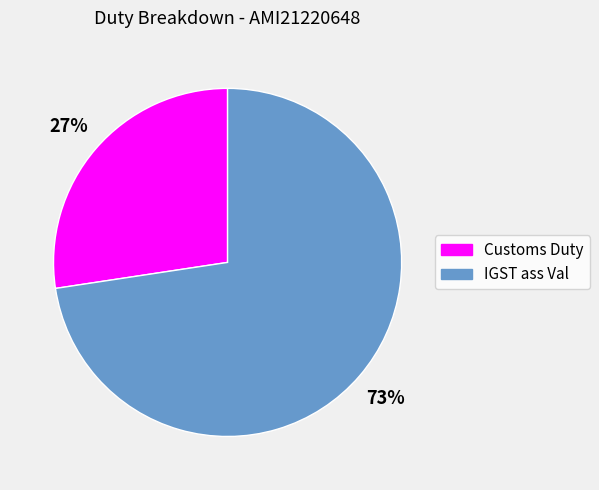

Which category accounts for the majority?

IGST ass Val